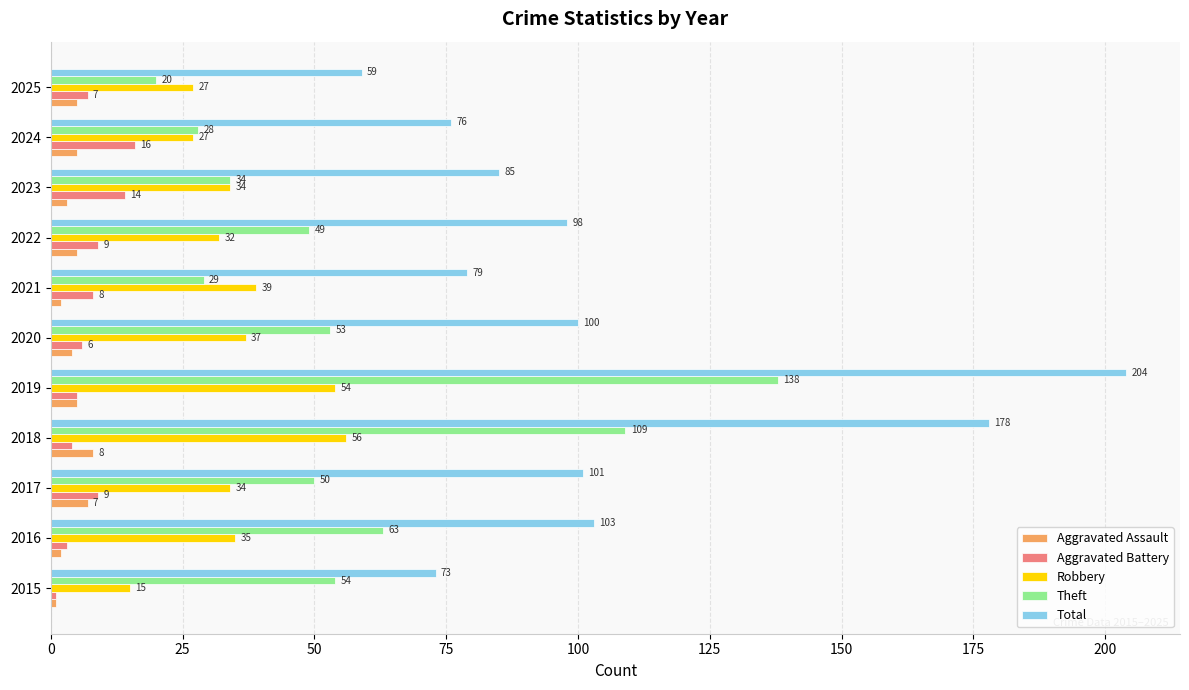

What is the minimum value for Theft?

20